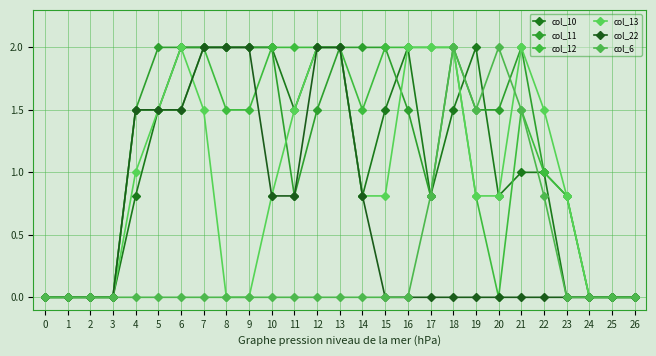

What is the spread (max minus min) of values at 17?

2.0